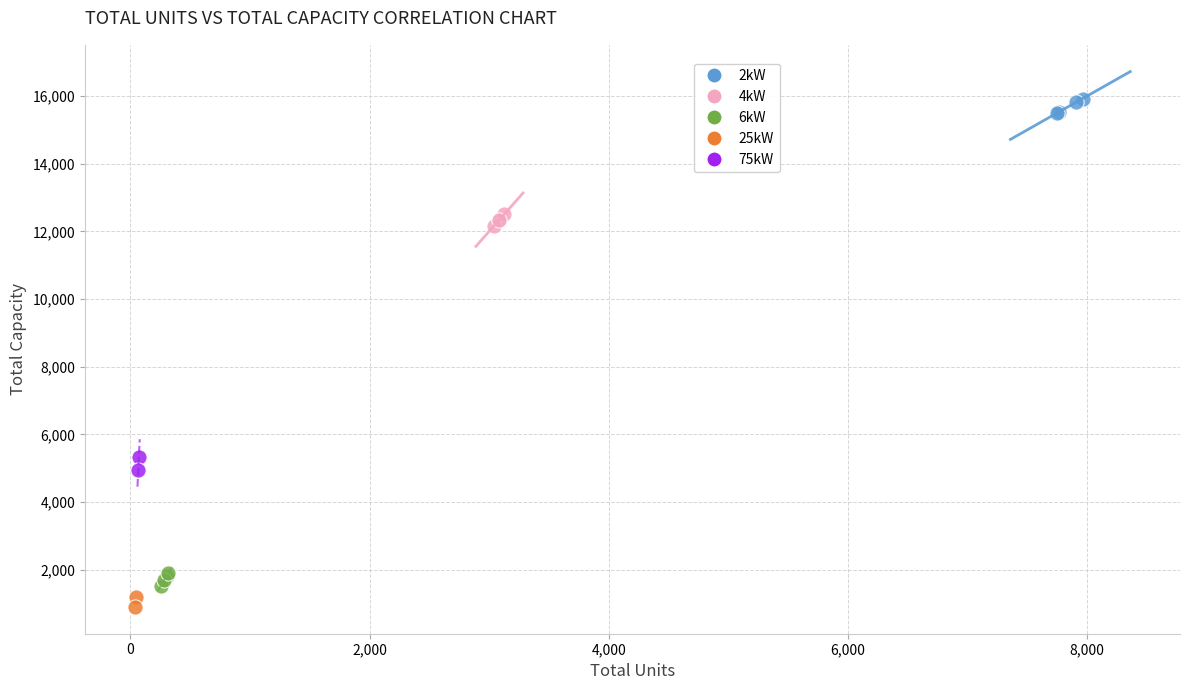

Which series contains the lowest Y value?

25kW